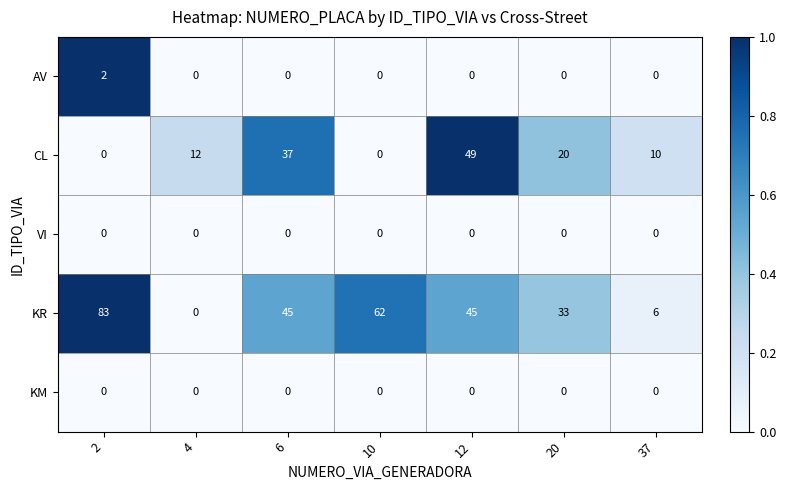

At which category is the sum across all series the highest?

12